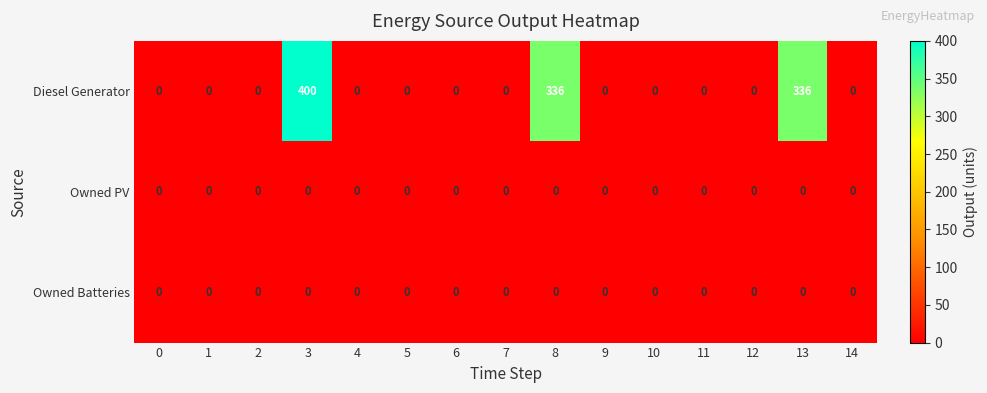

Between 3 and 11, which series saw the biggest shift?

Diesel Generator